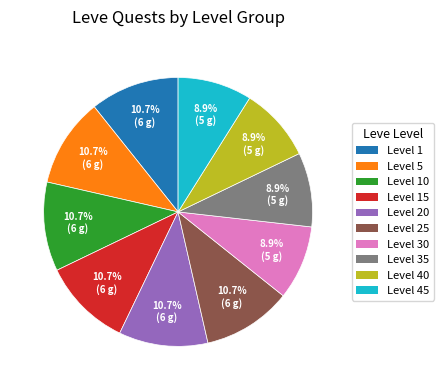

Is there any slice that represents more than half of the pie?

No